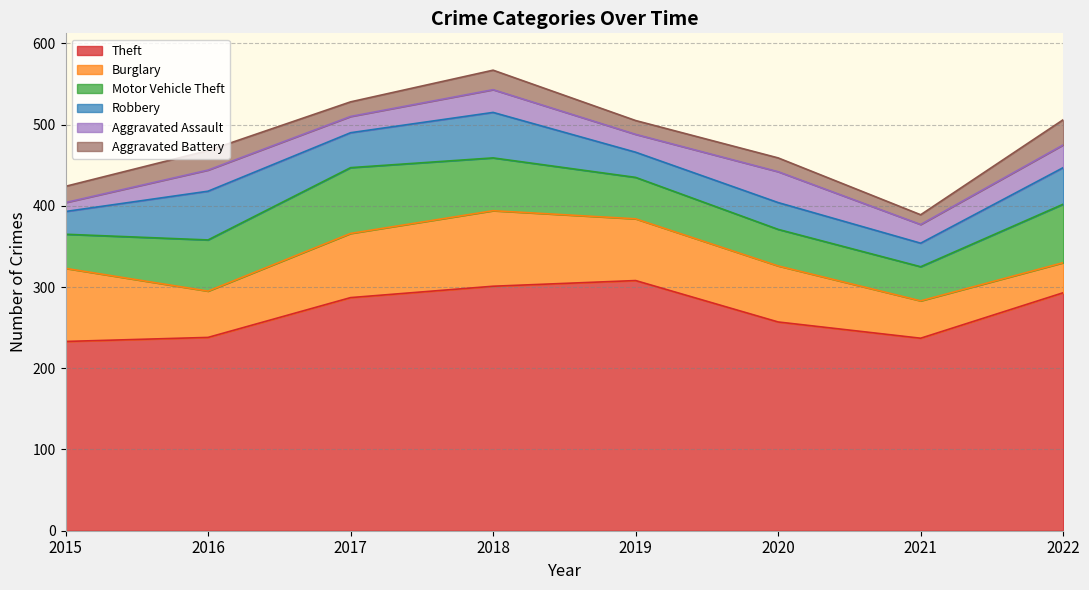

What is the sum of the Burglary values at 2020 and 2018?

162